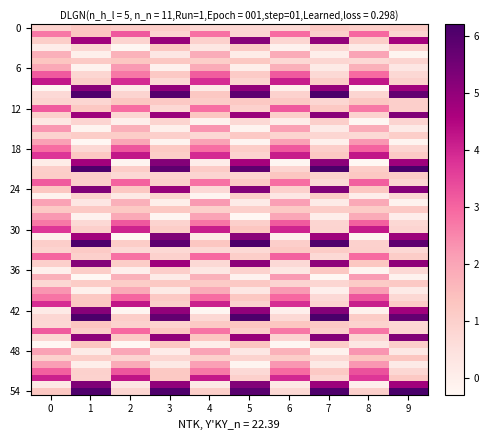

What is the greatest value displayed?

6